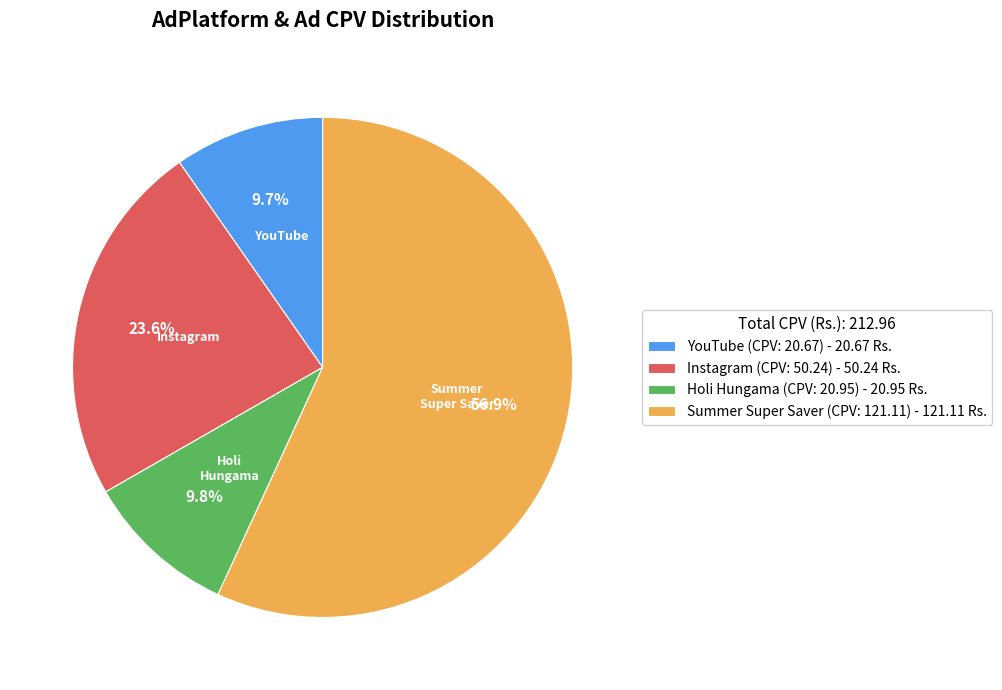

True or false: Summer Super Saver (CPV: 121.11) accounts for 57% of the total.

True